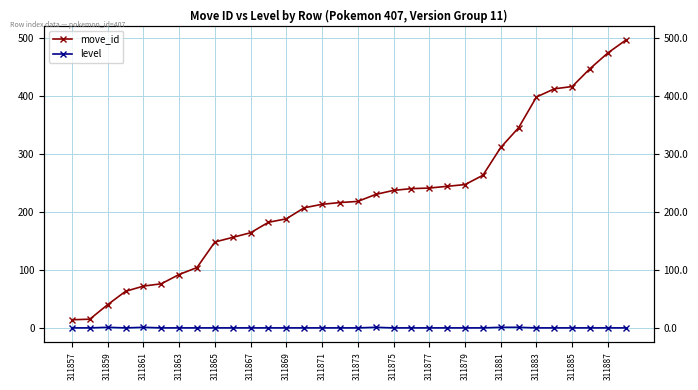

True or false: move_id and level intersect in this chart.

False